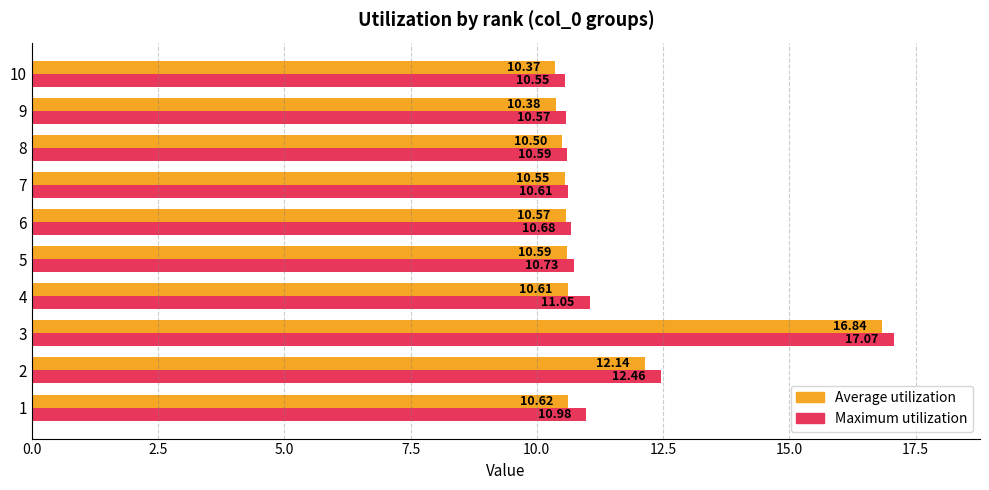

What is the difference between the second highest and second lowest values in the Maximum utilization series?

1.9